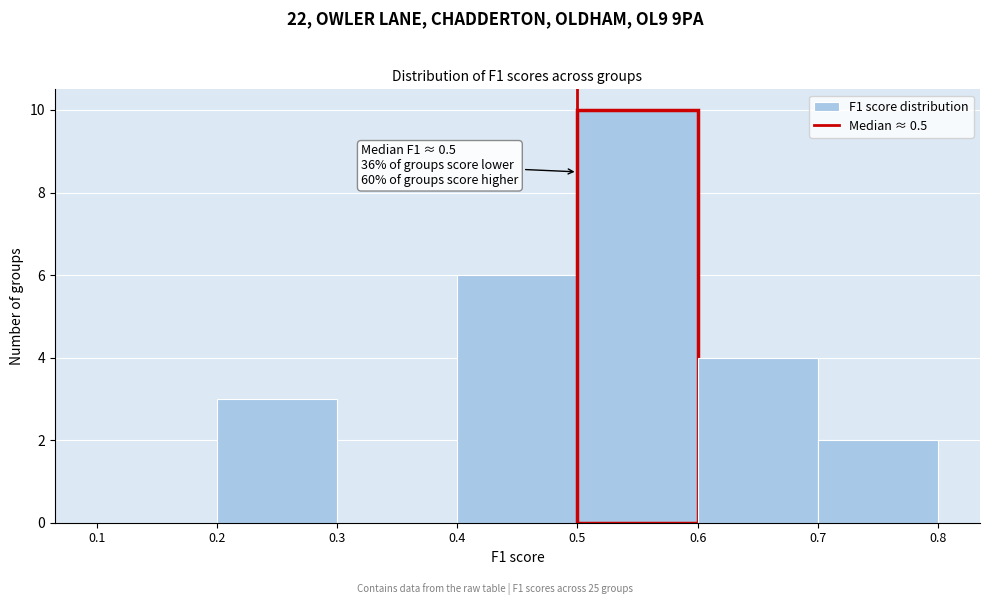

Which range on the x-axis has the tallest bar?

0.5 to 0.6